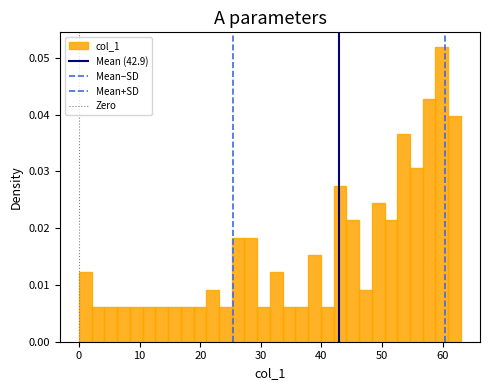

Read against the x-axis, roughly where is the centre of the tallest bar?

60